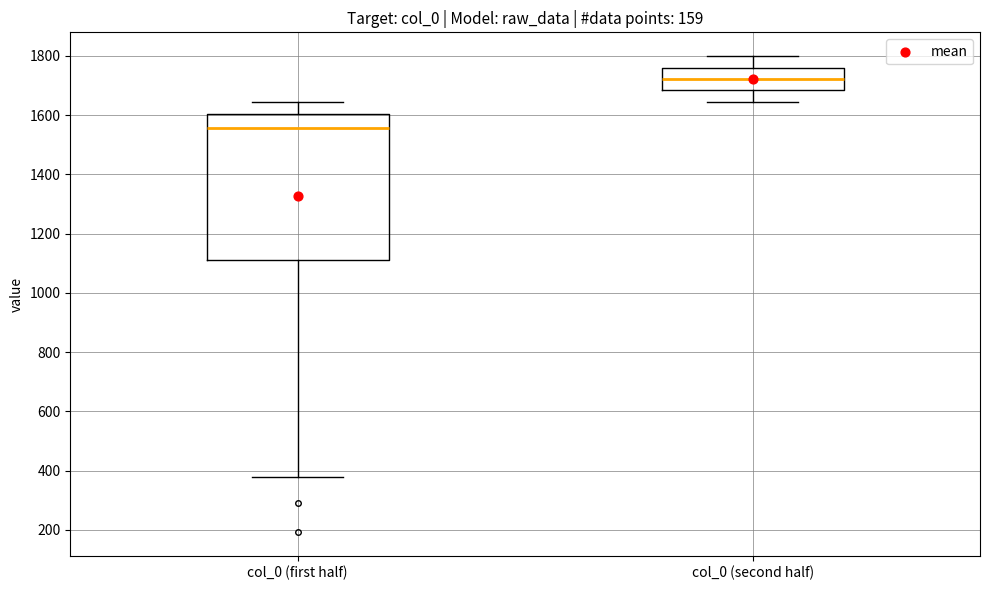

Comparing the boxes themselves (not the whiskers), which one is the tallest?

col_0 (first half)